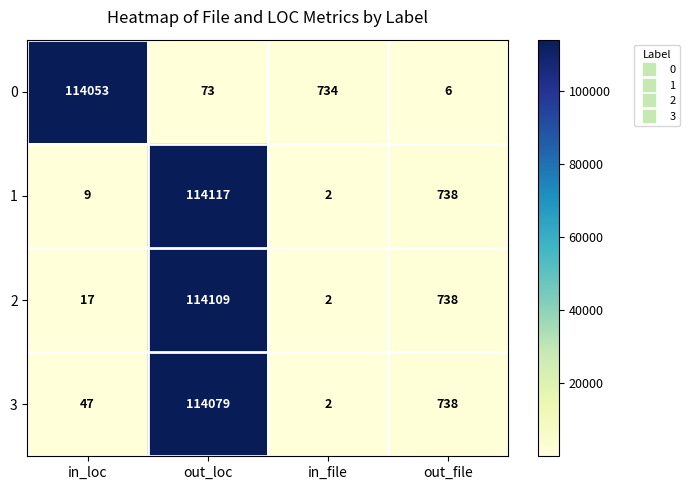

What is the smallest value displayed?

2